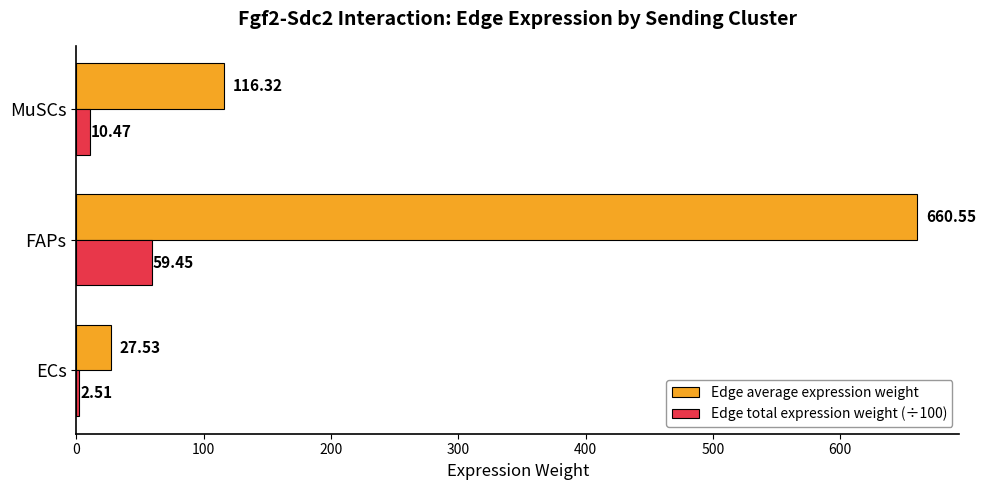

What is the sum of all Edge total expression weight (÷100) values?

72.4